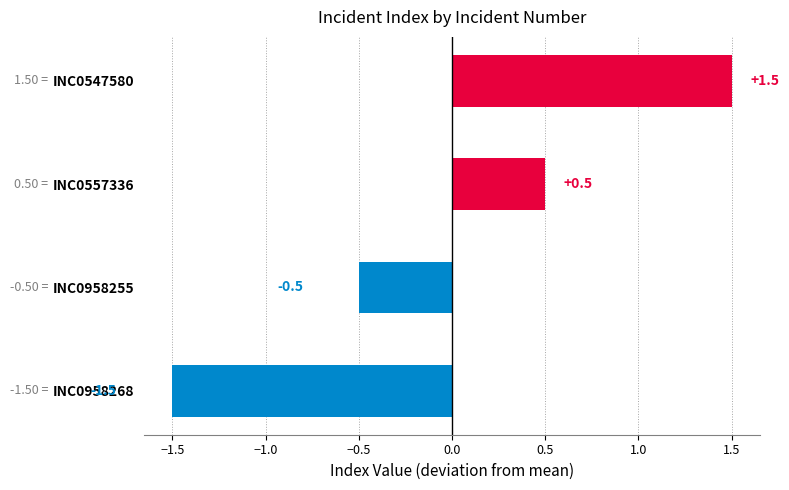

Between INC0547580 and INC0557336, which is larger?

INC0547580